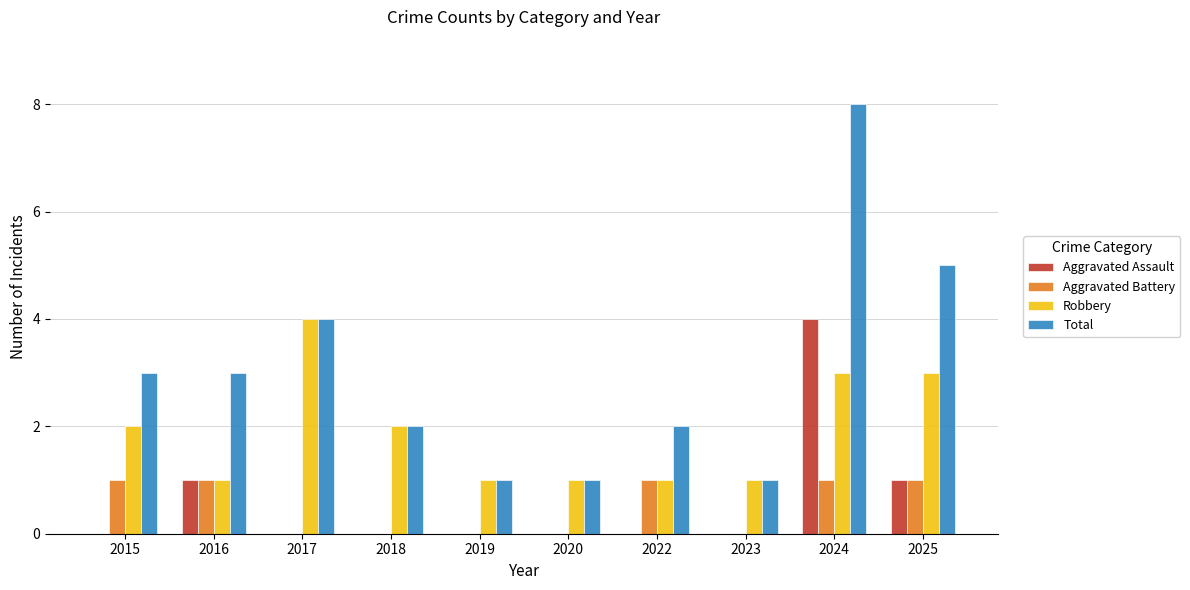

Which category has the highest value in the Aggravated Assault series?

2024